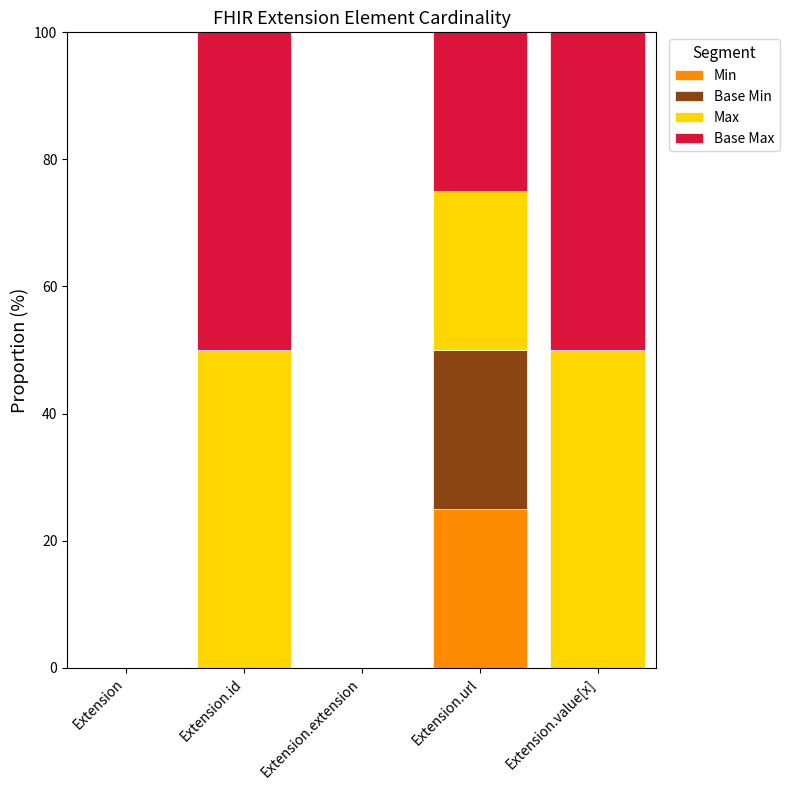

What is the maximum value for Min?

25